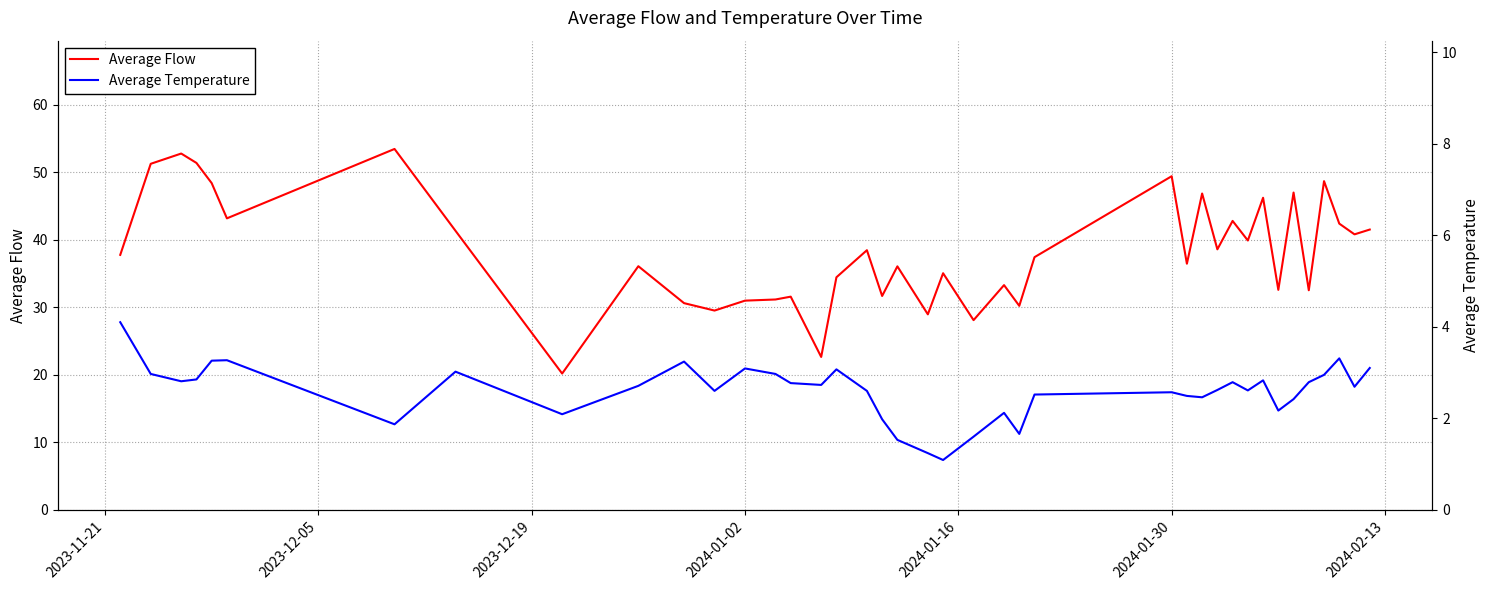

What is the maximum value for Average Flow?

53.5